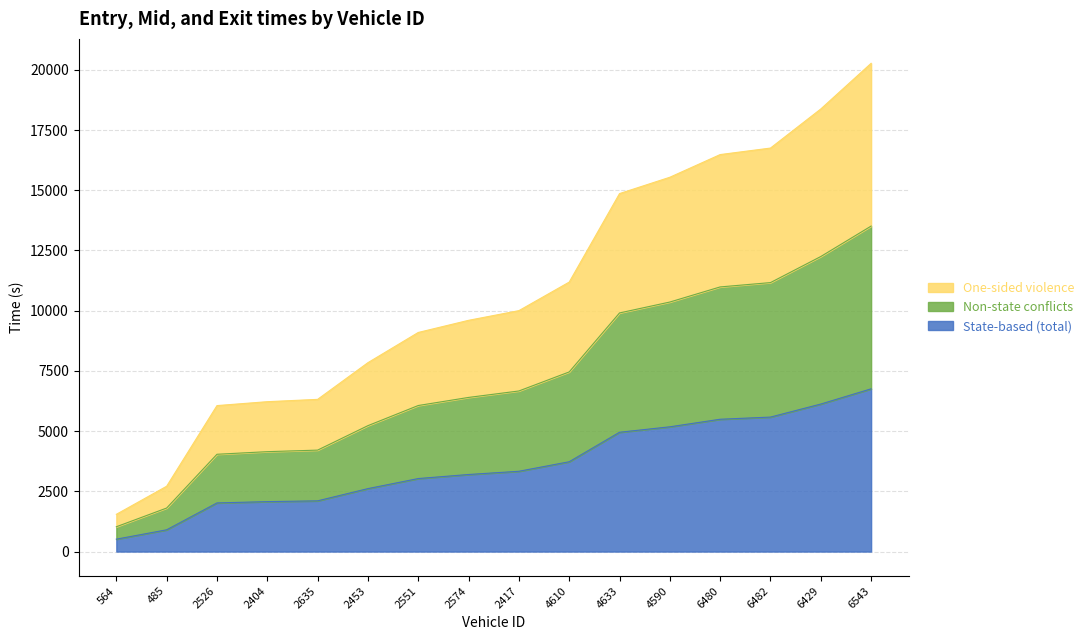

What is the difference between the highest and lowest values at 6482?

11169.3